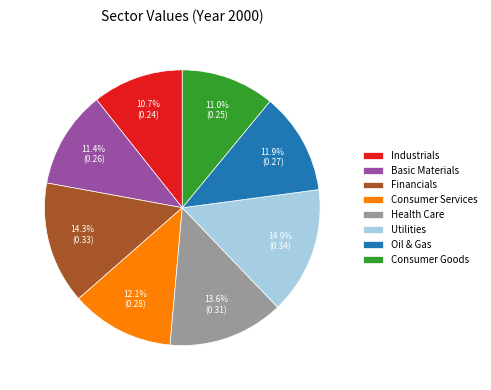

To the nearest percent, what is the difference between the Financials and Consumer Services slice percentages?

2%